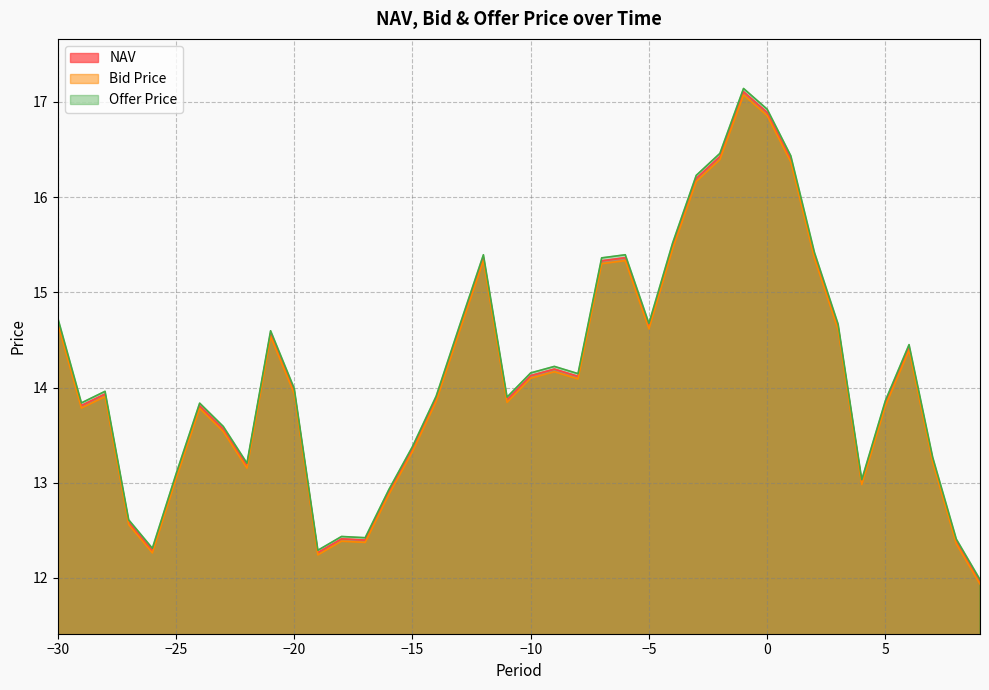

The Offer Price series shows 14.2 at −10. True or false?

True